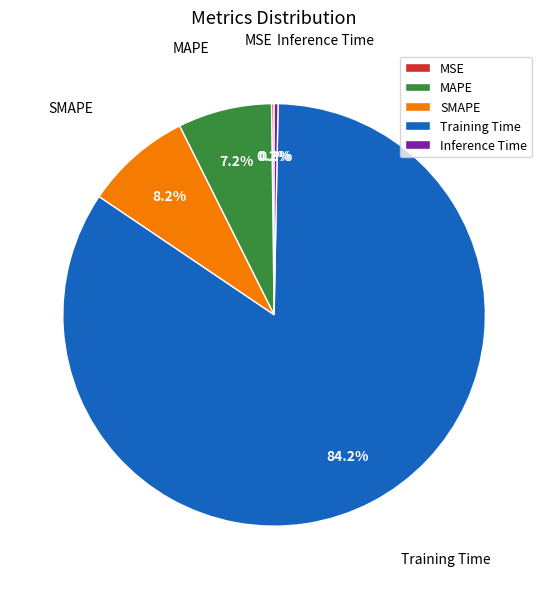

Is the sum of SMAPE and MAPE greater than half?

No